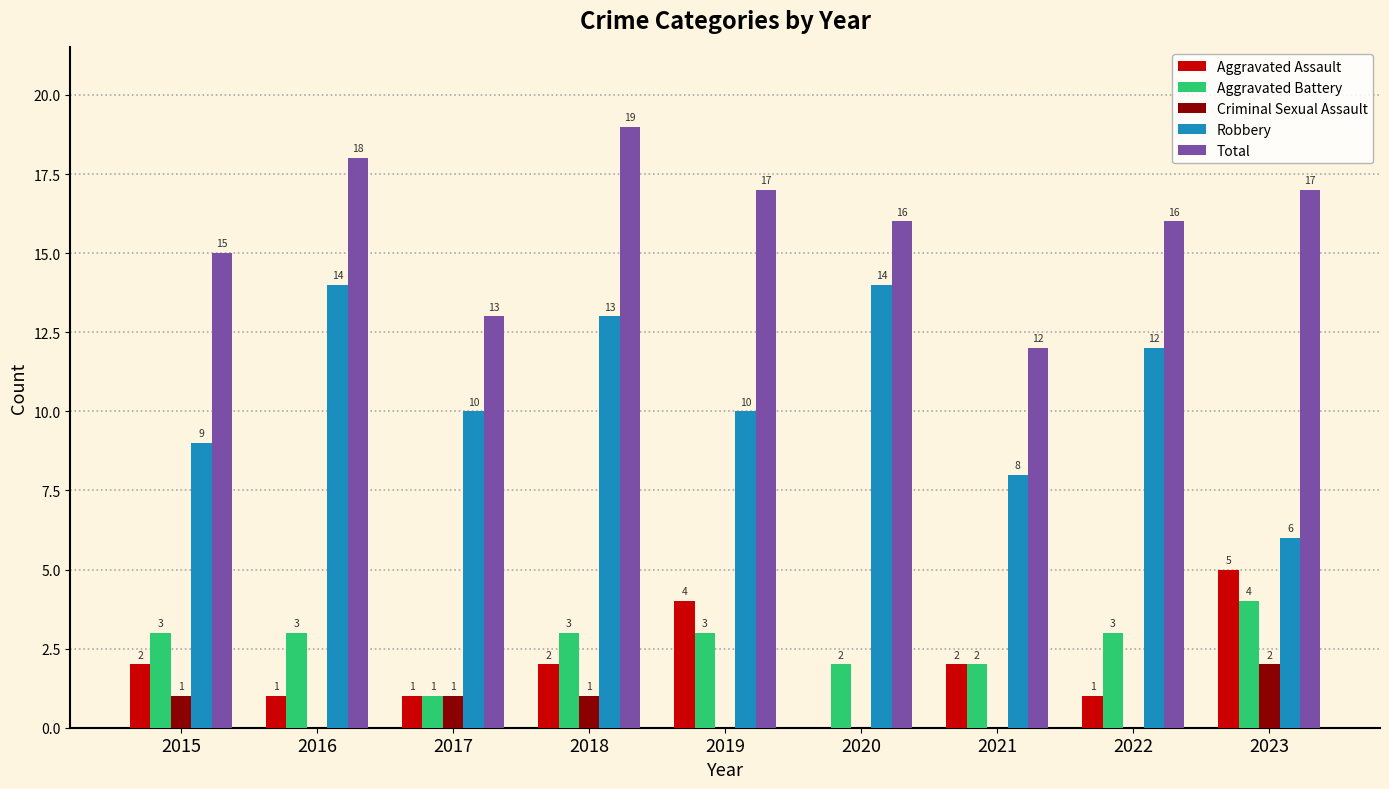

The Criminal Sexual Assault series shows 0 at 2021. True or false?

True